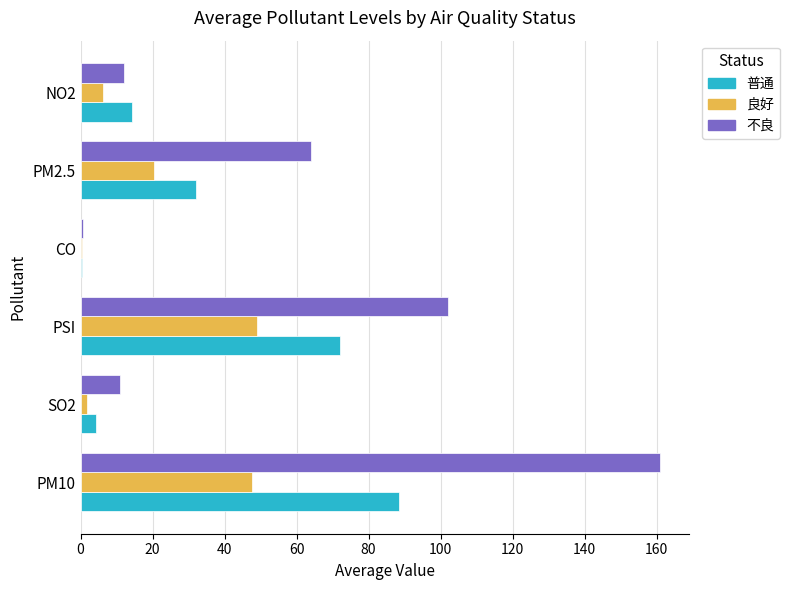

Where is 不良 nearest to the value 80?

PM2.5